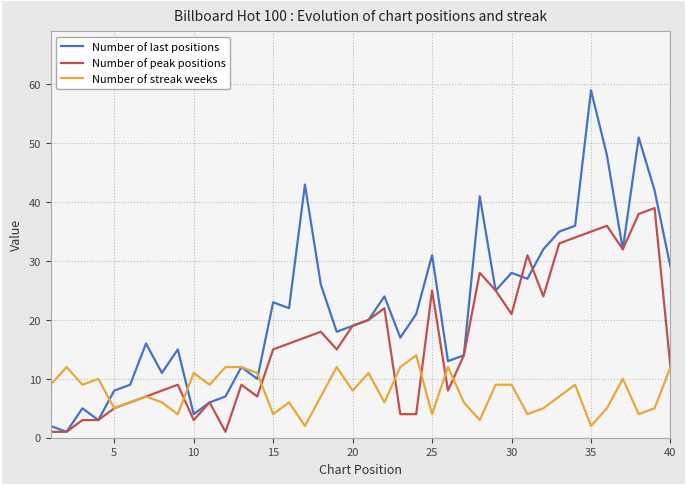

Reading right to left, list all the values displayed in this chart.

Number of last positions: 29	42	51	32	48	59	36	35	32	27	28	25	41	14	13	31	21	17	24	20	19	18	26	43	22	23	10	12	7	6	4	15	11	16	9	8	3	5	1	2
Number of peak positions: 12	39	38	32	36	35	34	33	24	31	21	25	28	14	8	25	4	4	22	20	19	15	18	17	16	15	7	9	1	6	3	9	8	7	6	5	3	3	1	1
Number of streak weeks: 12	5	4	10	5	2	9	7	5	4	9	9	3	6	12	4	14	12	6	11	8	12	7	2	6	4	11	12	12	9	11	4	6	7	6	5	10	9	12	9